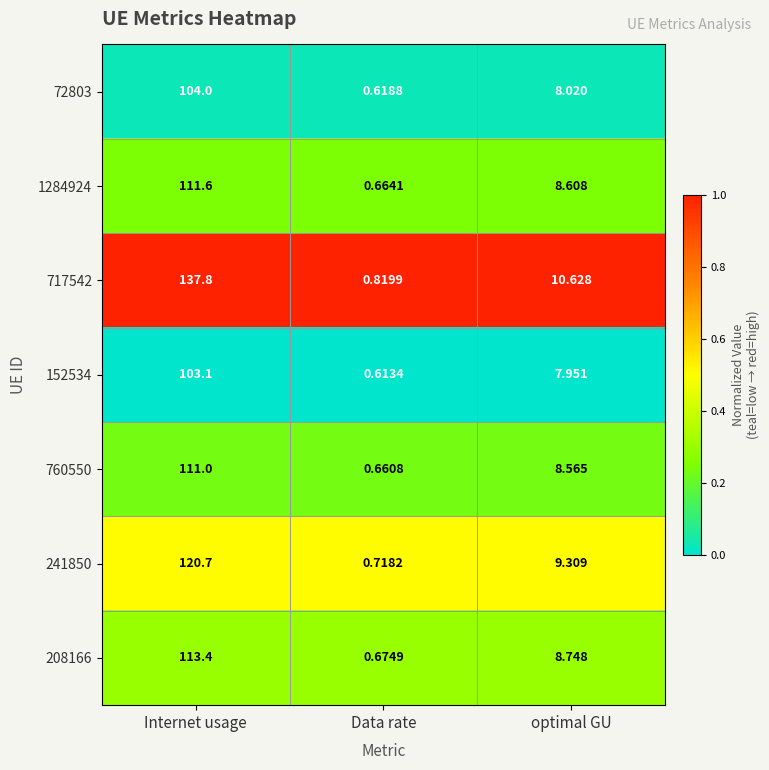

Where does the 760550 series first go above 8?

Internet usage